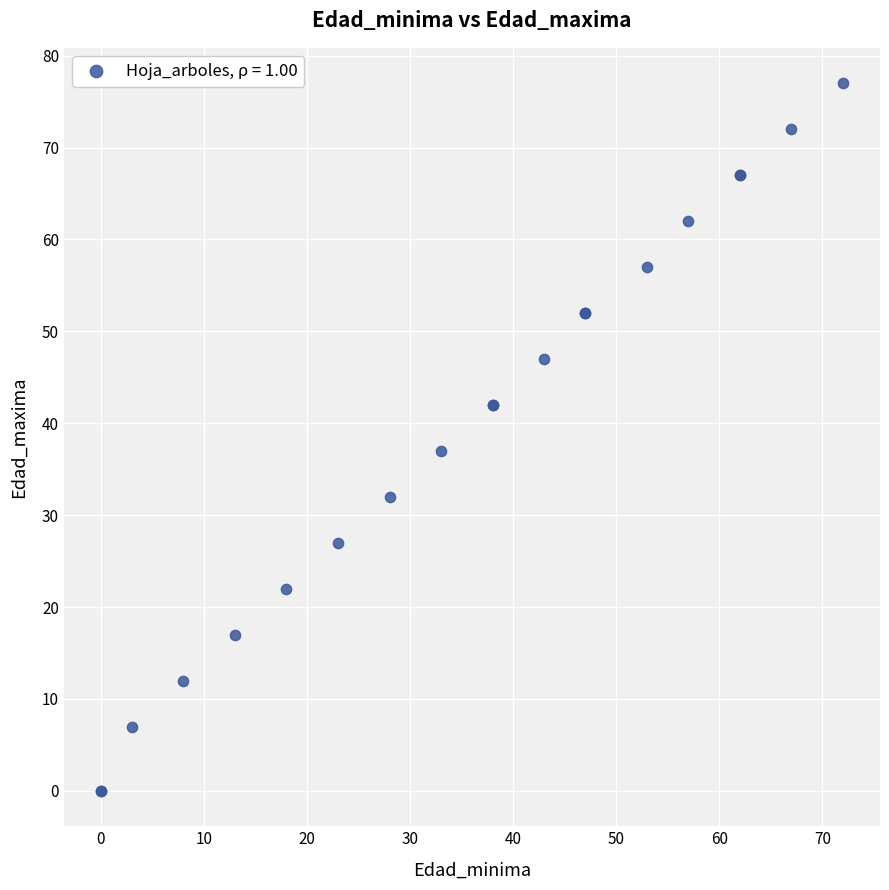

What Y value in the scatter plot is closest to 38?

37